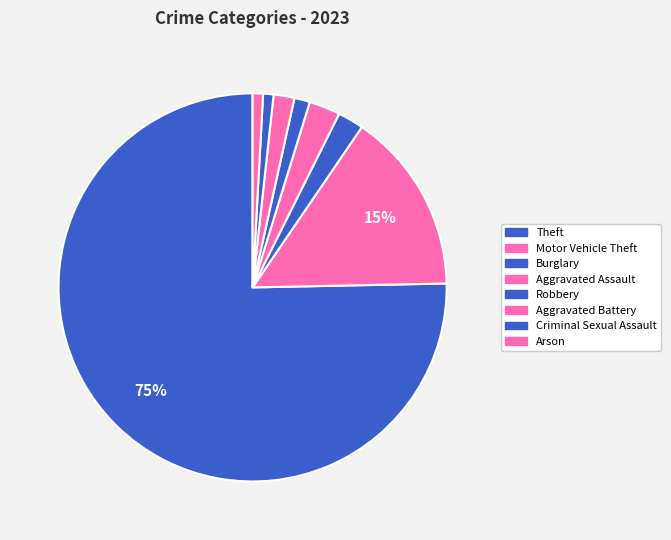

How many segments does this pie chart have?

8